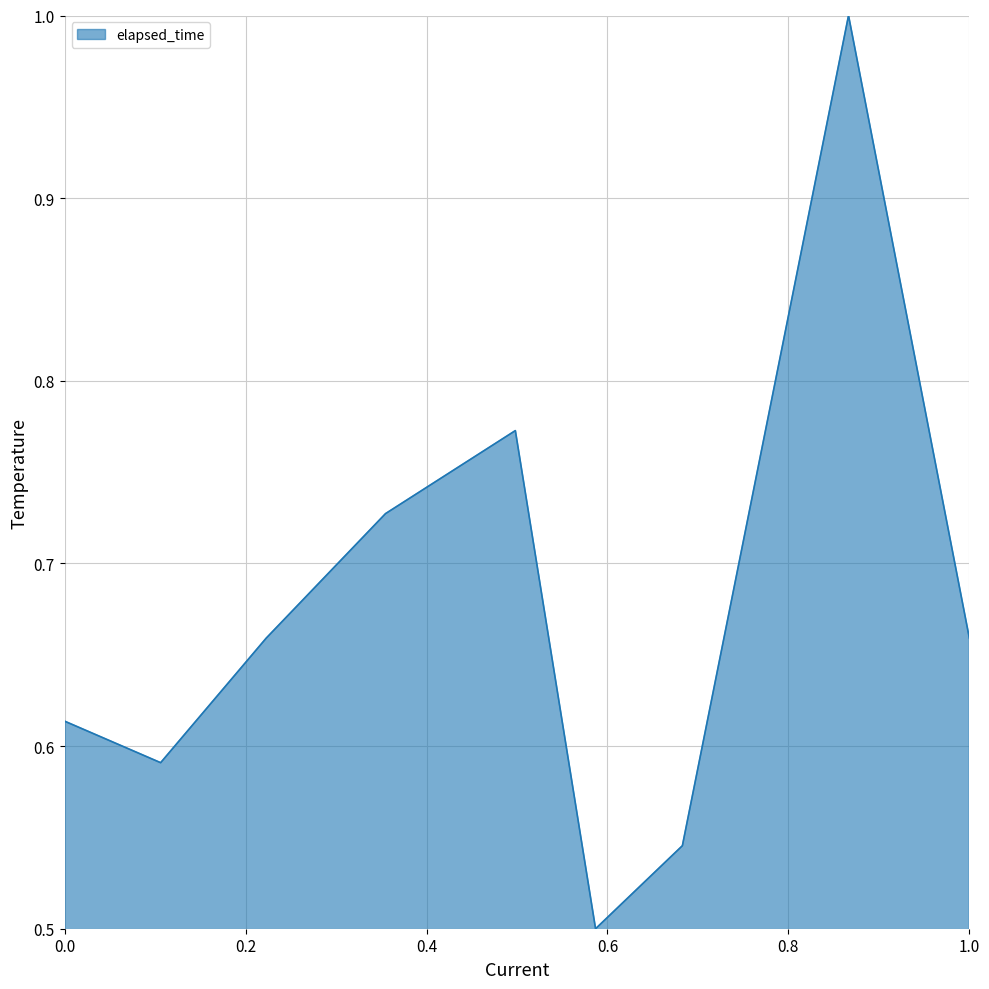

What is the greatest value displayed?

1.0